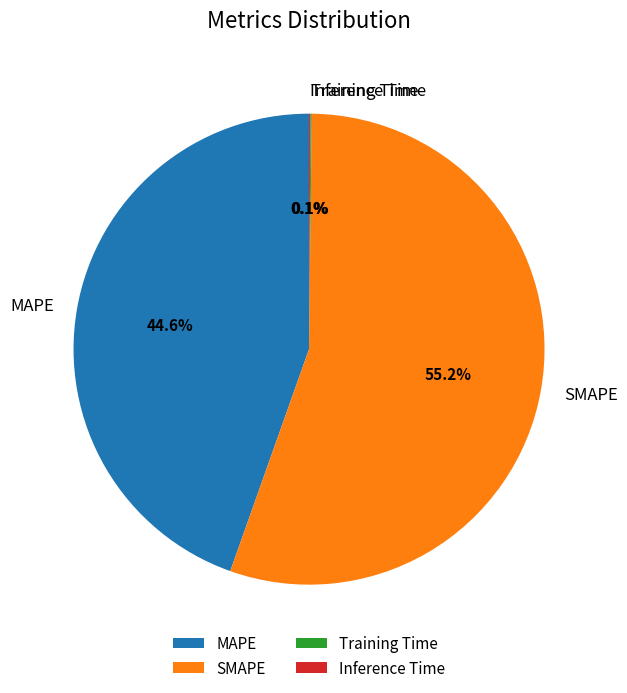

To the nearest percent, what percentage of the pie is MAPE?

45%